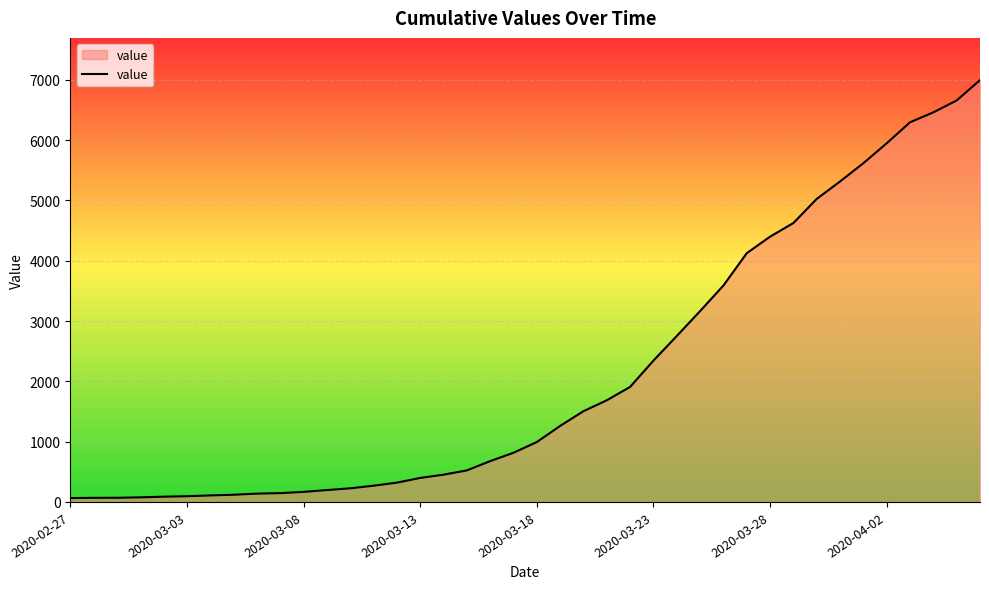

What is the difference between the maximum and minimum values?

6931